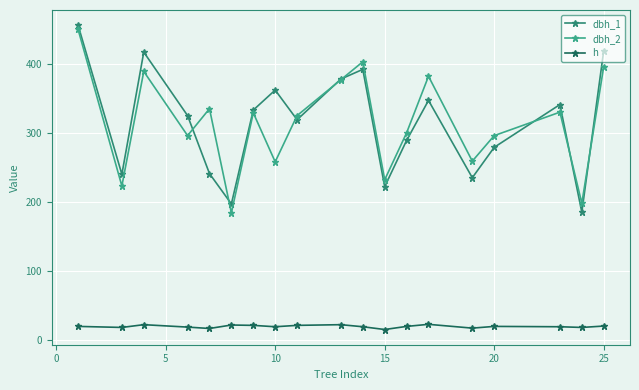

True or false: dbh_2 has more than 2 points higher than both neighbors.

True